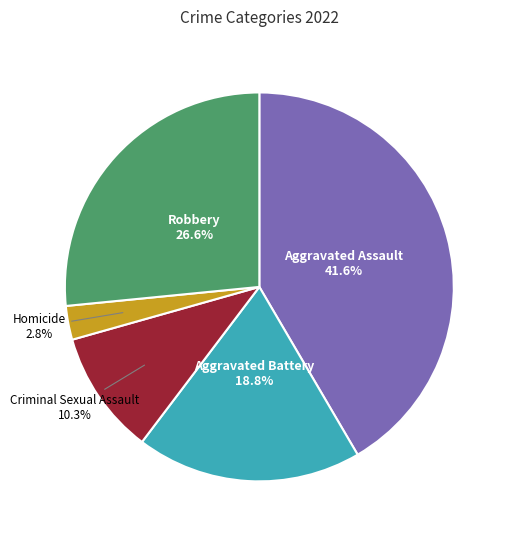

To the nearest percent, what is the average slice percentage?

20%